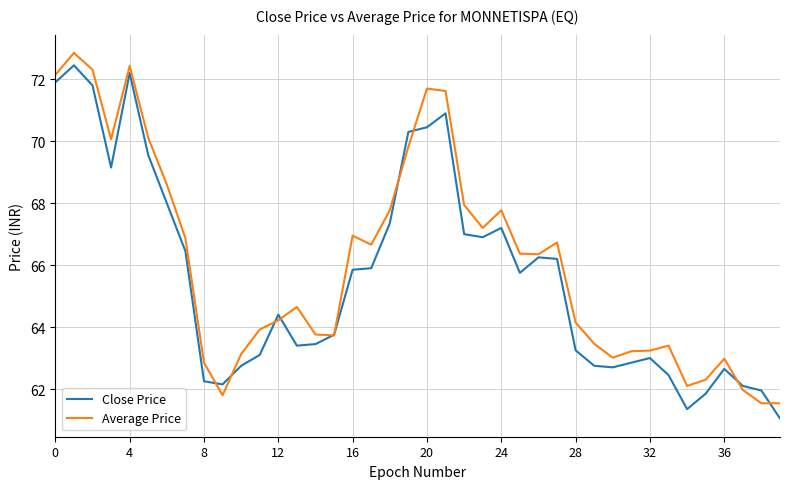

True or false: Average Price has more than 2 interior local peaks.

True